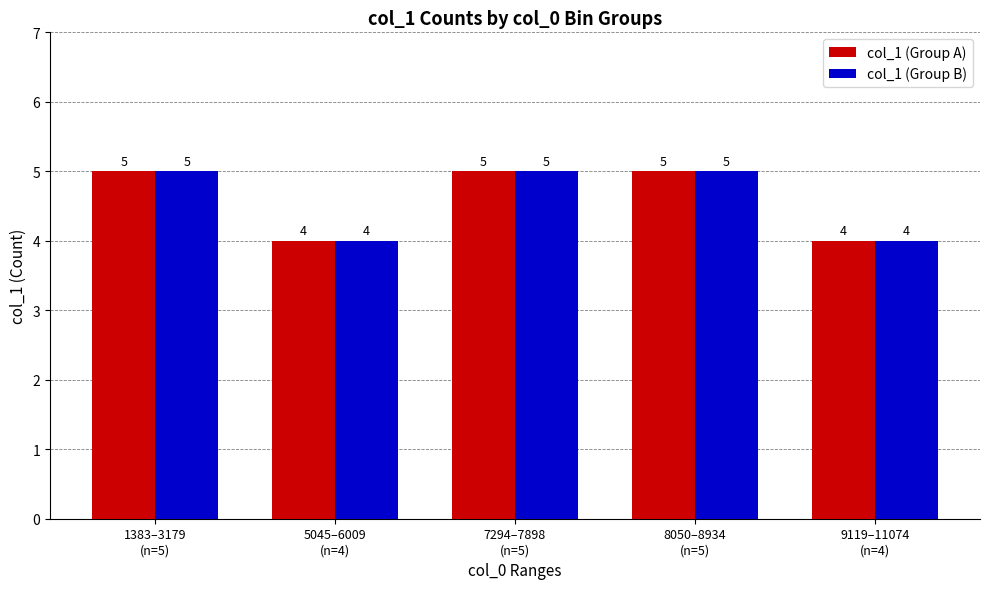

How many col_1 (Group A) values are between 4 and 5?

5